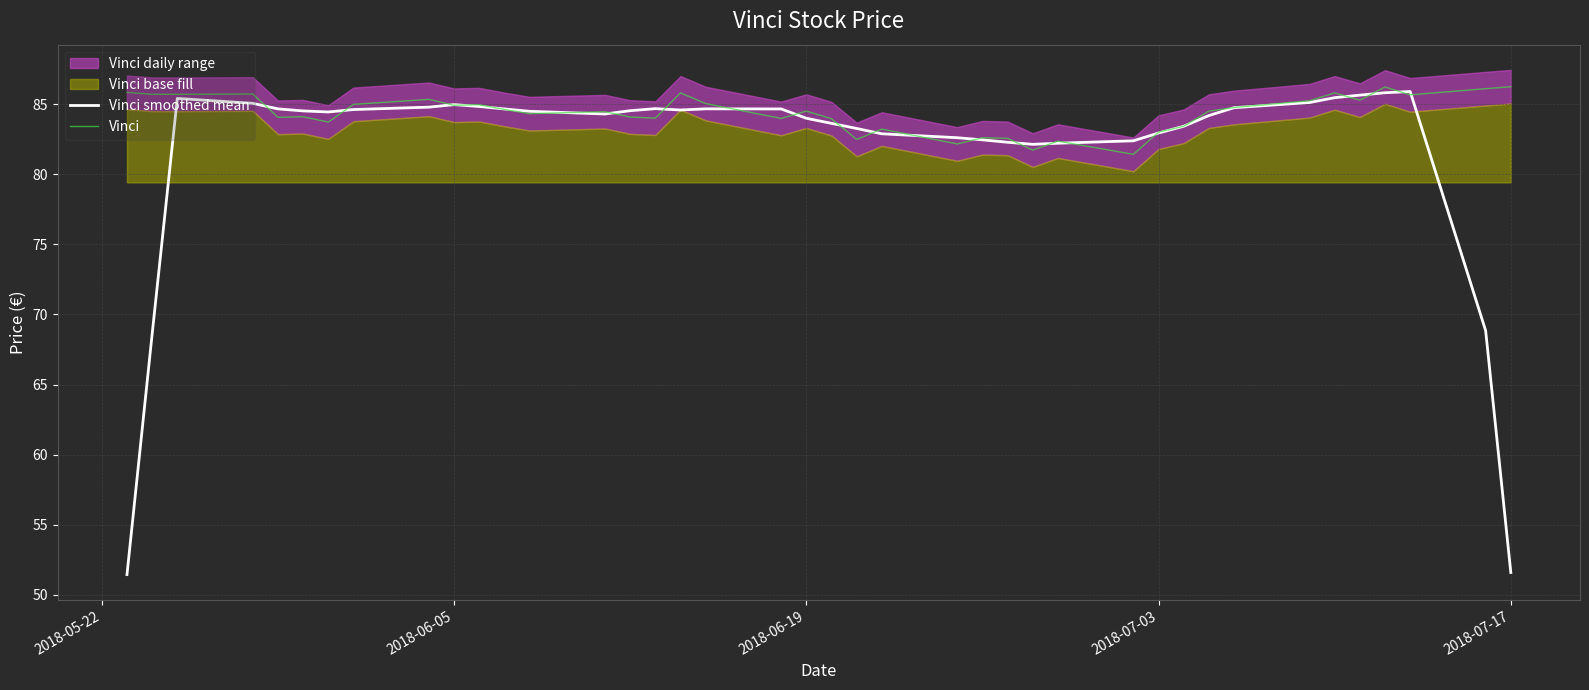

True or false: Vinci and Vinci smoothed mean cross at least once.

True